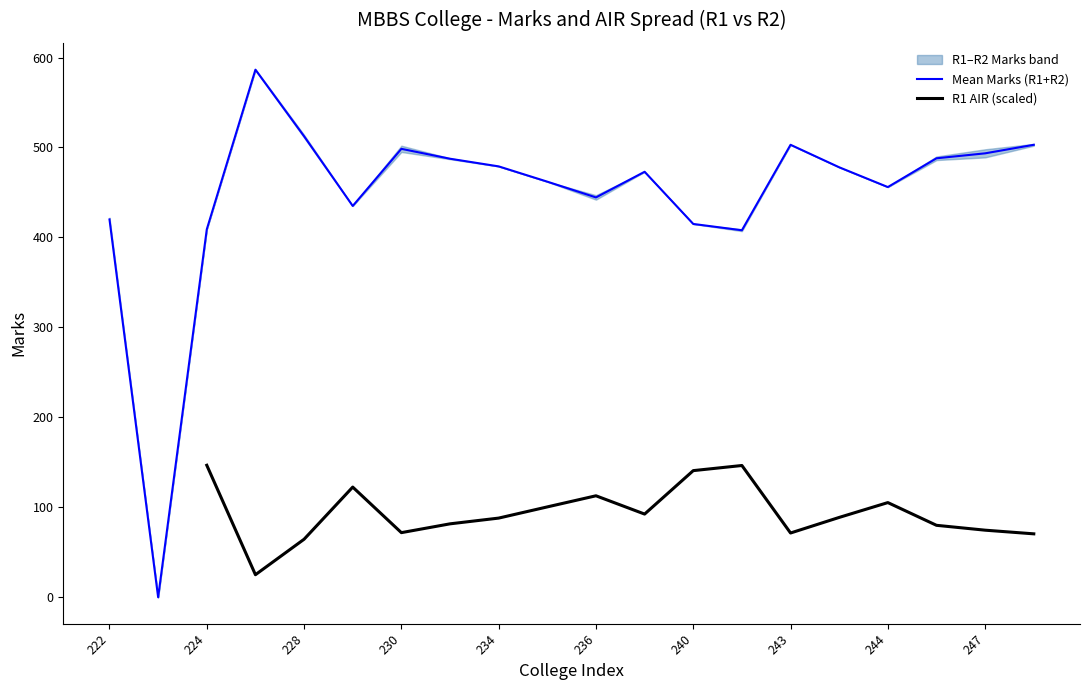

What is the maximum value for Mean Marks (R1+R2)?

586.5